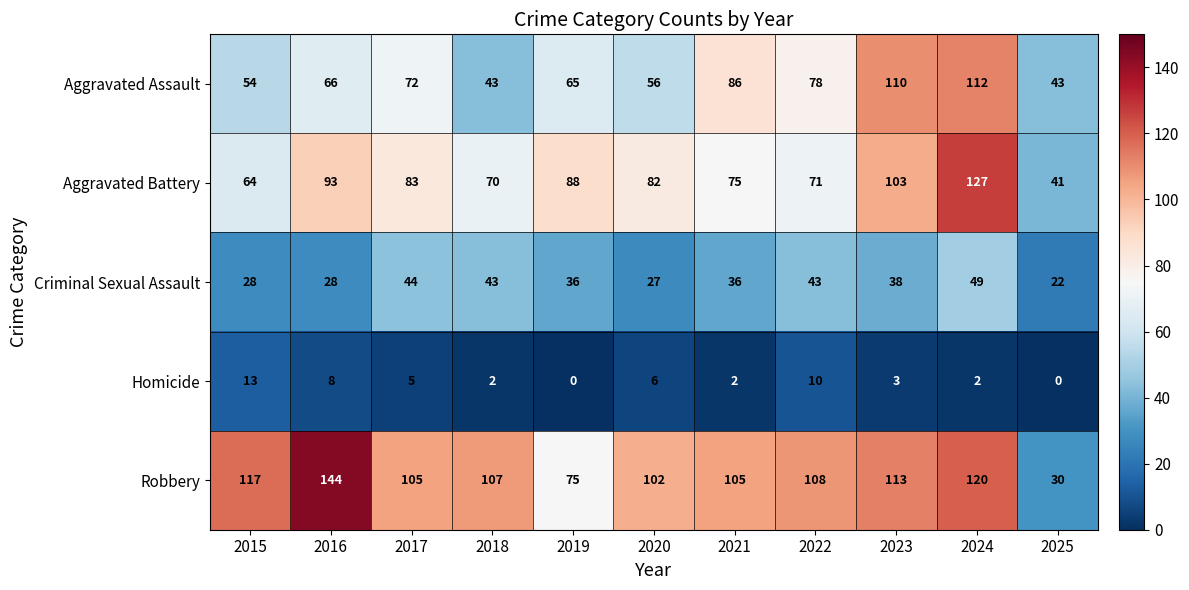

At which label is Aggravated Battery closest to 84?

2017